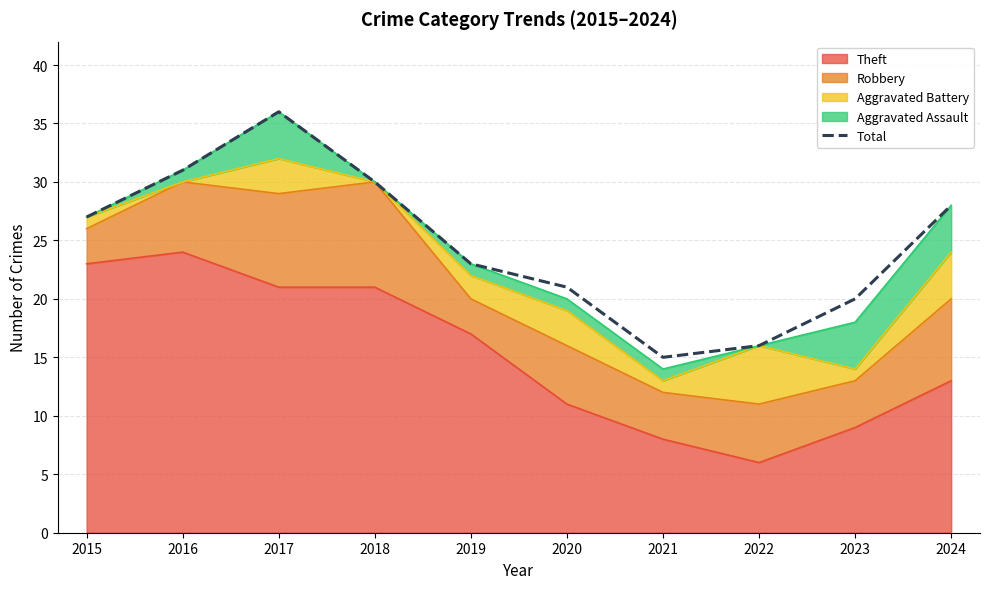

What value does the data have at 2022?

16